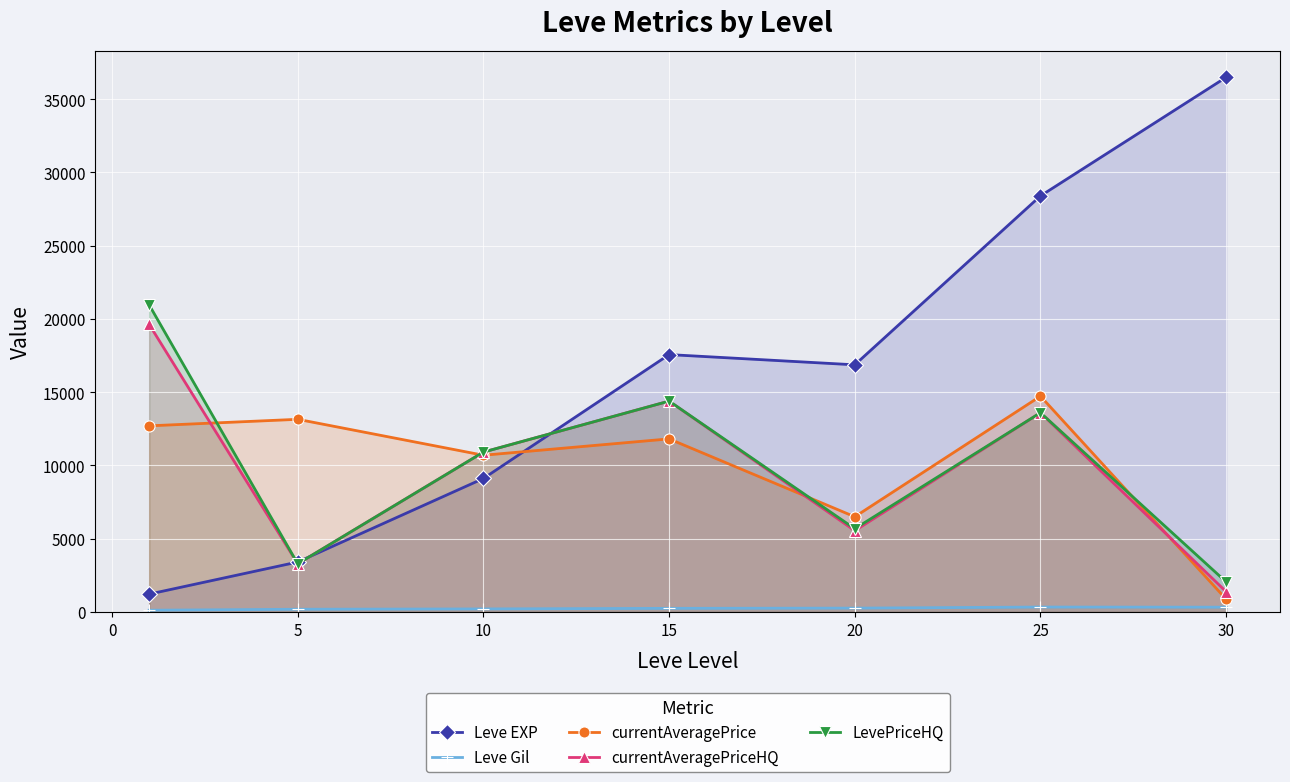

True or false: LevePriceHQ and Leve EXP cross at least once.

True